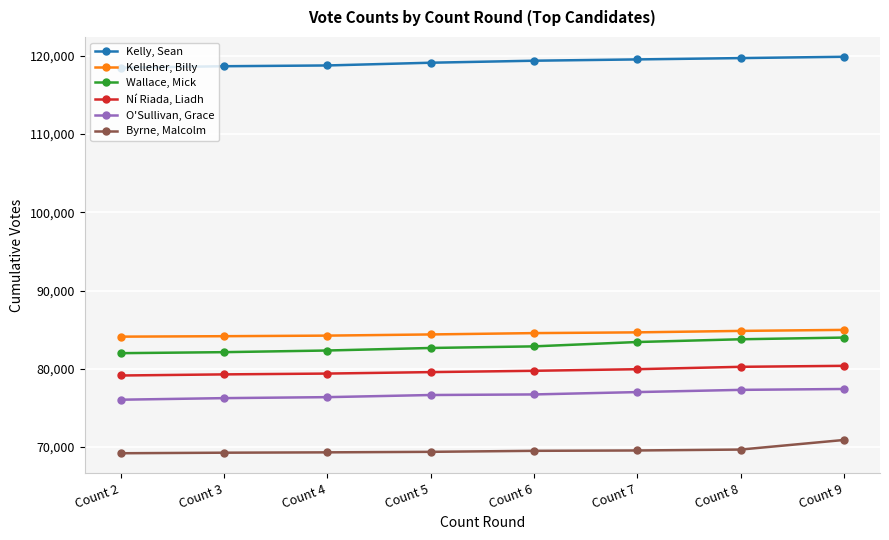

What is the value of the Kelleher, Billy point at the 1st from the left?

84106